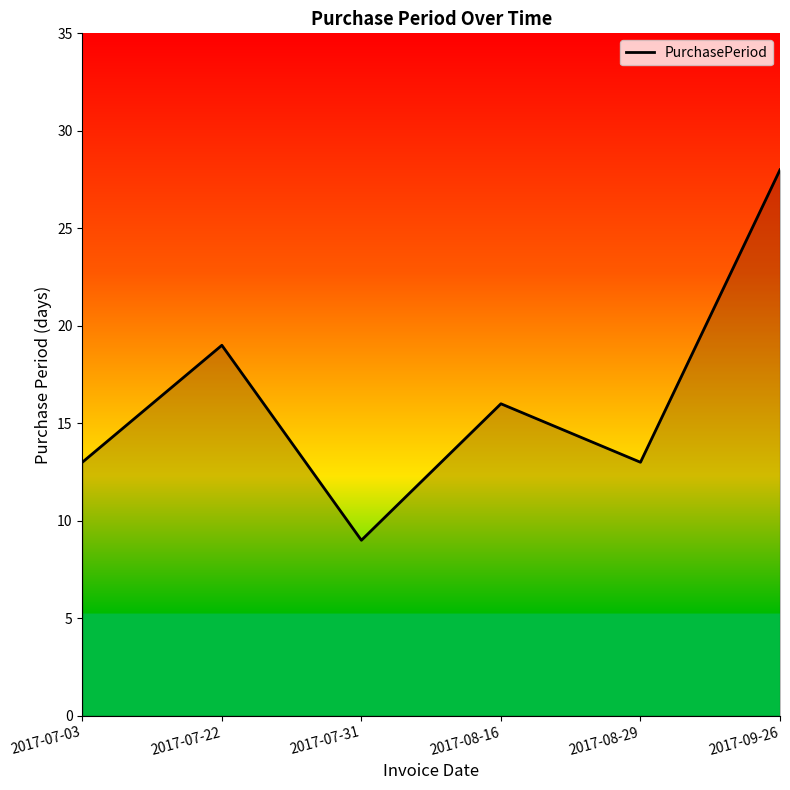

How many lines are shown in the chart?

1